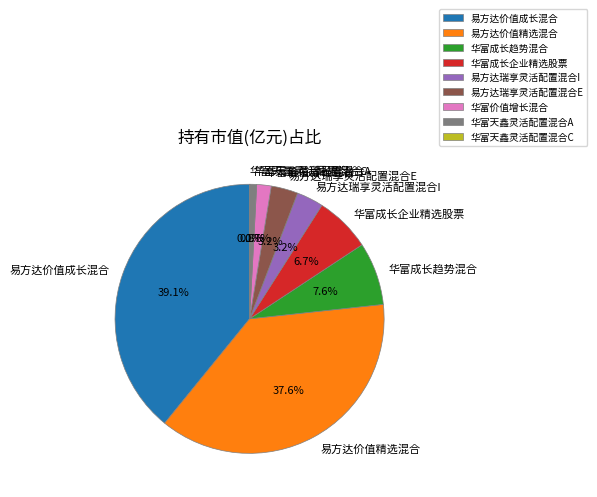

Is there a majority slice in this chart?

No